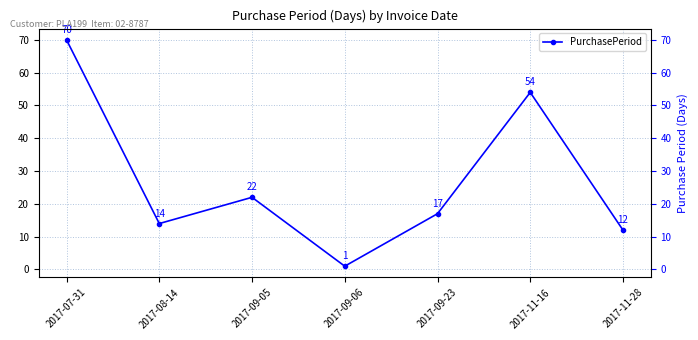

What is the difference between the maximum and minimum values?

69